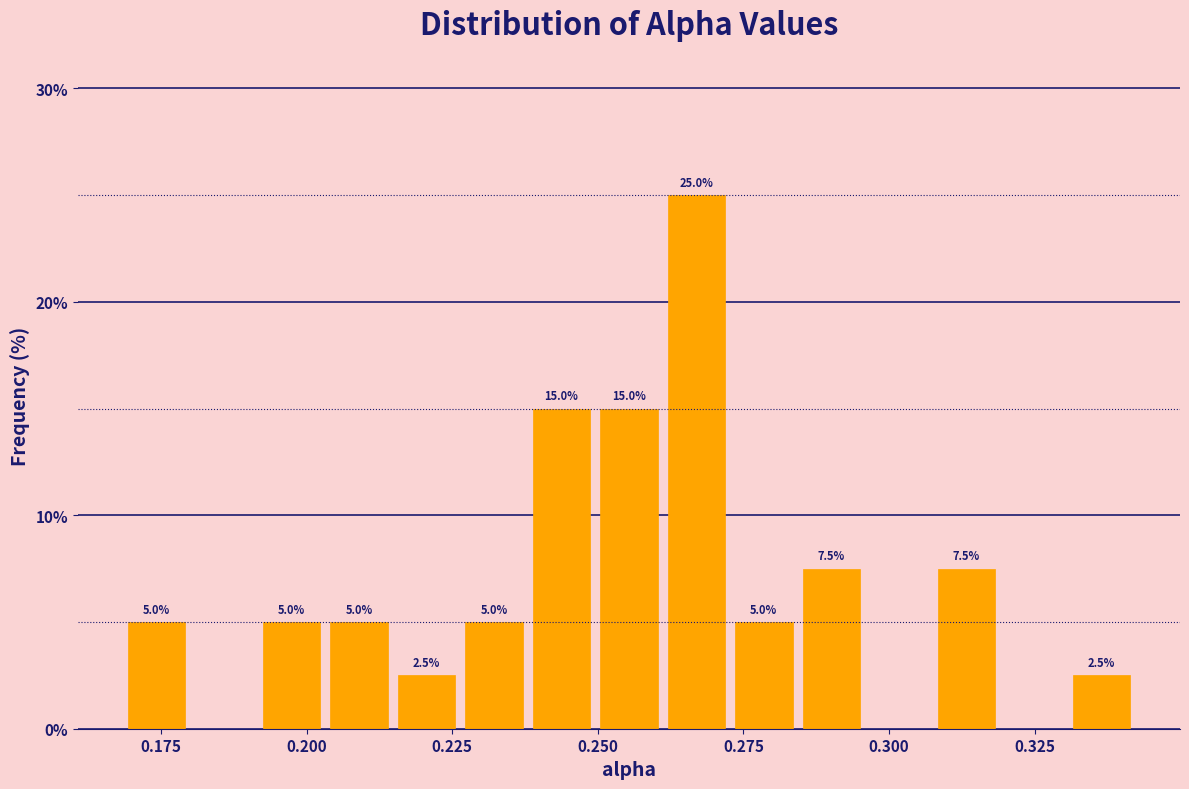

Read against the x-axis, roughly where is the centre of the tallest bar?

0.265